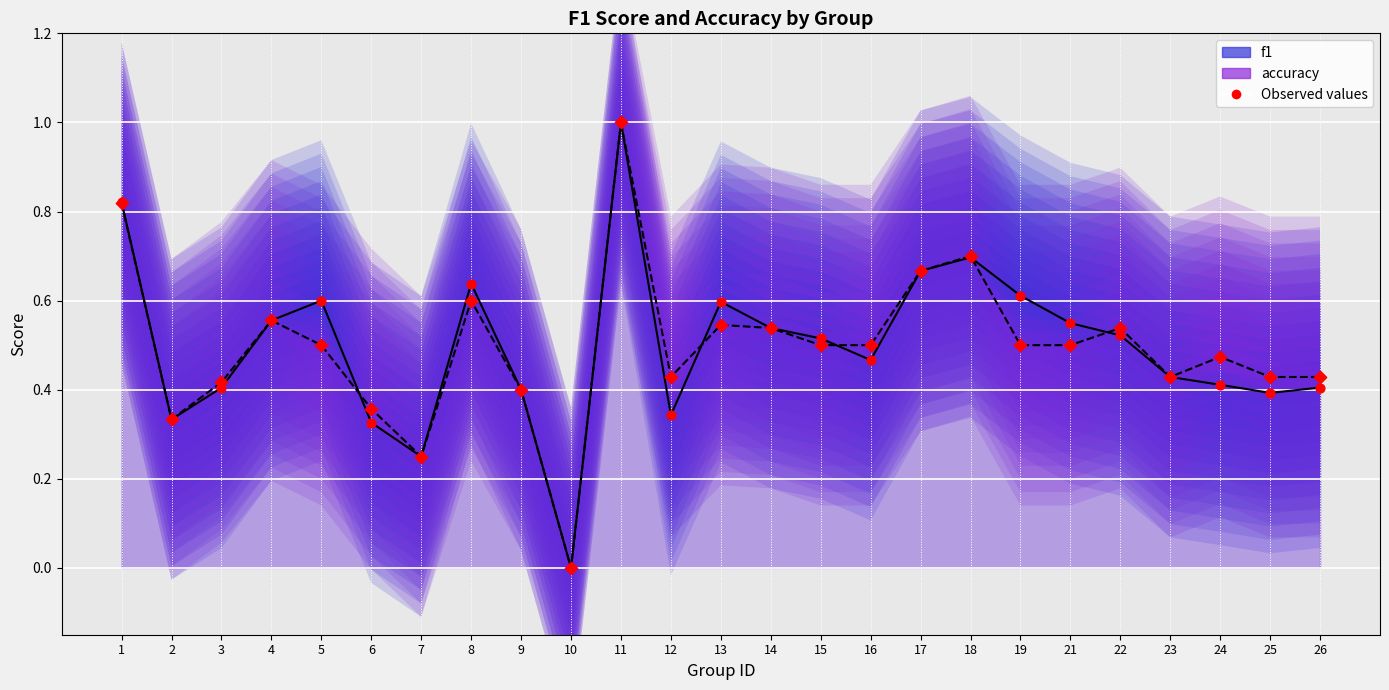

At how many categories does at least one series exceed 0?

24